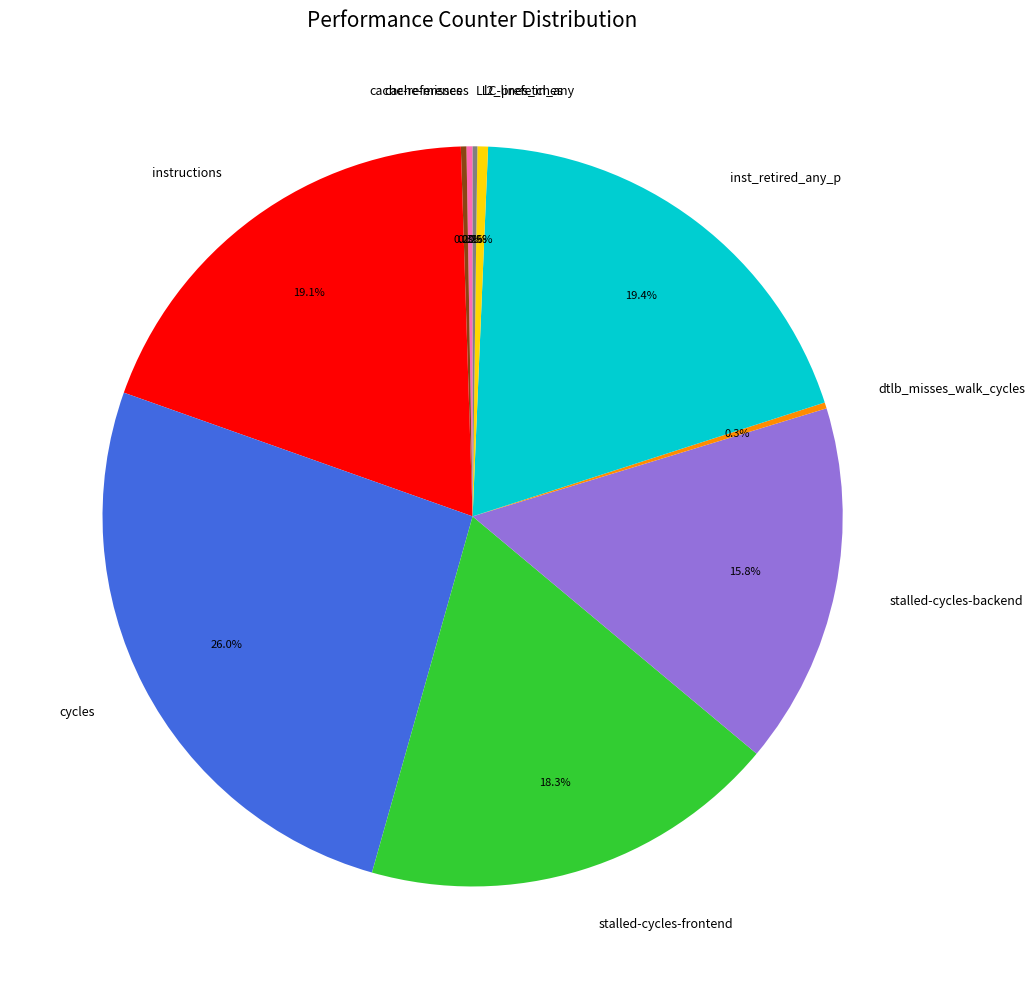

True or false: stalled-cycles-frontend accounts for 18% of the total.

True